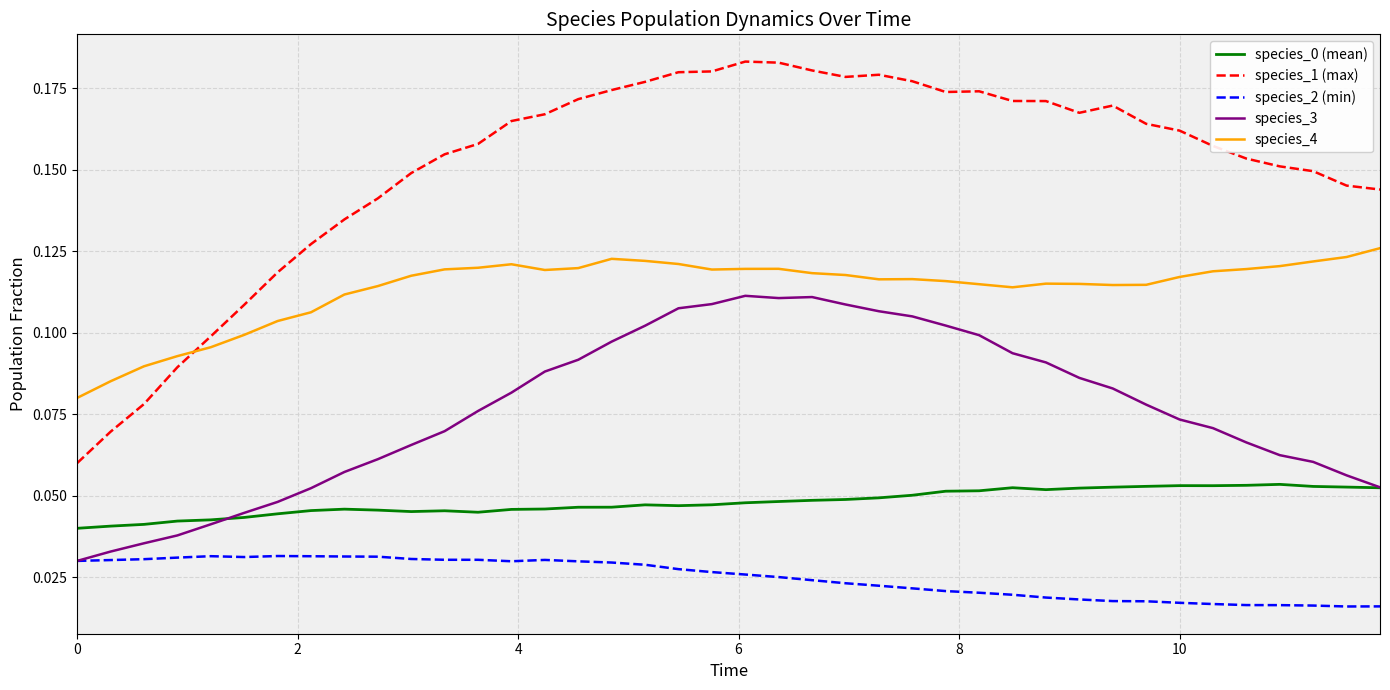

True or false: species_3 and species_1 (max) intersect in this chart.

False